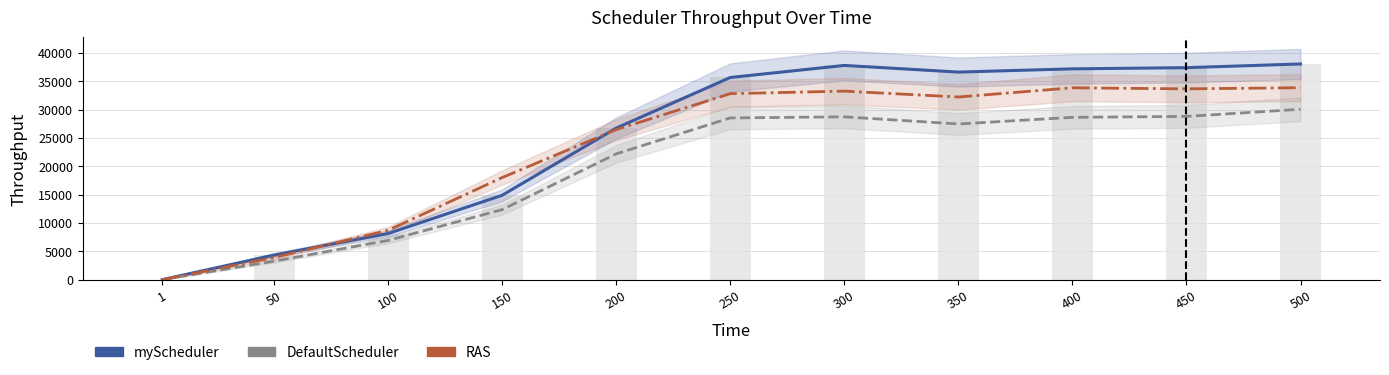

Reading left to right, transcribe all the data shown in this chart.

myScheduler: 1=0.0	50=4341.0	100=8137.0	150=14881.0	200=26731.0	250=35654.0	300=37784.0	350=36608.0	400=37179.0	450=37389.0	500=38038.0
DefaultScheduler: 1=0.0	50=3255.8	100=6916.4	150=12351.2	200=22186.7	250=28523.2	300=28715.8	350=27456.0	400=28627.8	450=28789.5	500=30050.0
RAS: 1=0.0	50=3906.9	100=8706.6	150=18006.0	200=26463.7	250=32801.7	300=33249.9	350=32215.0	400=33832.9	450=33650.1	500=33853.8